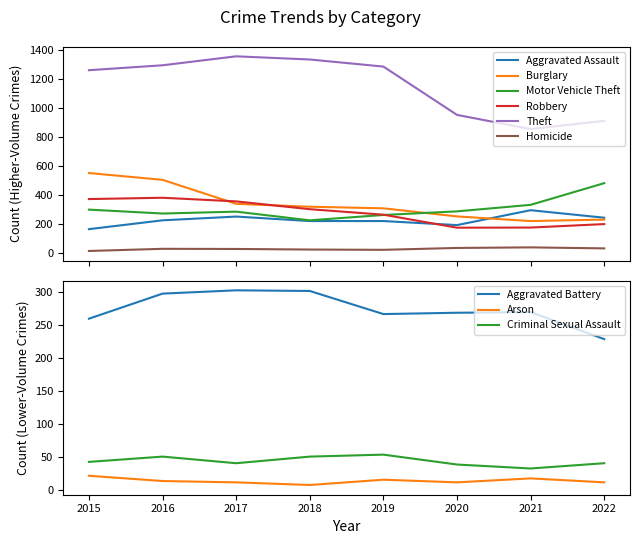

At which label is Theft closest to 1107?

2020